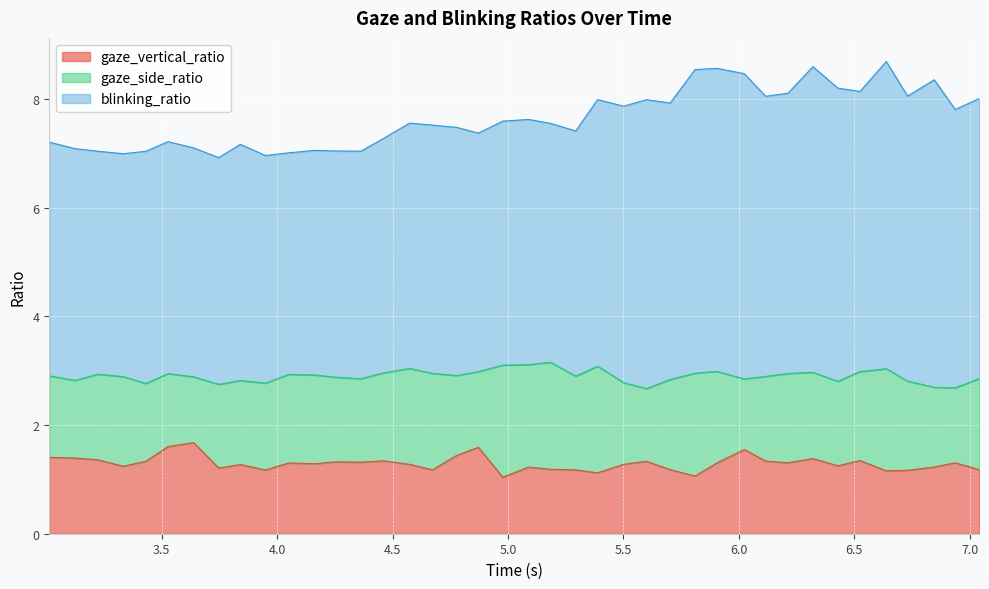

What is the approximate value of blinking_ratio at 5.293266296386719?

4.5